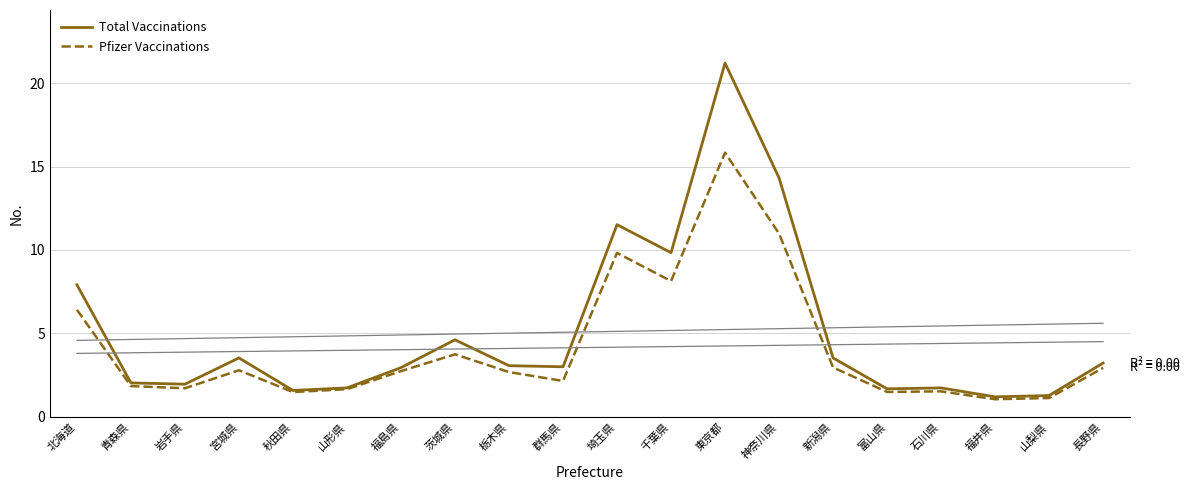

What is the greatest value displayed?

21207136